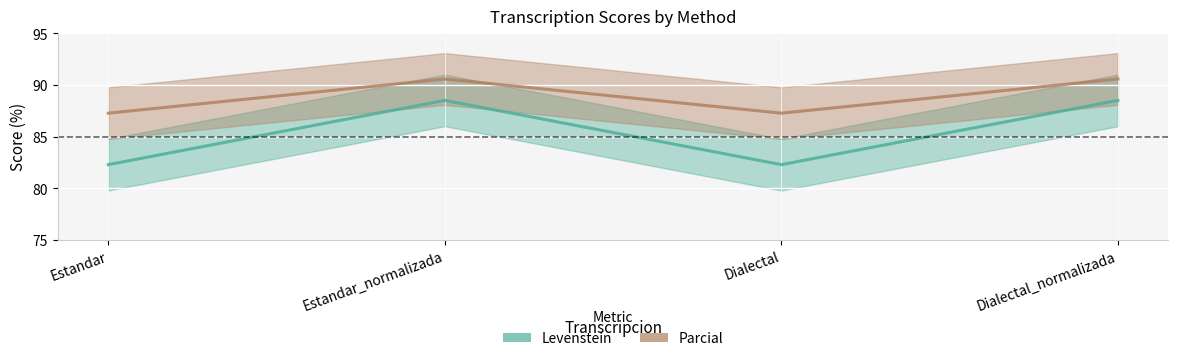

How many values in the Parcial series exceed 90?

2